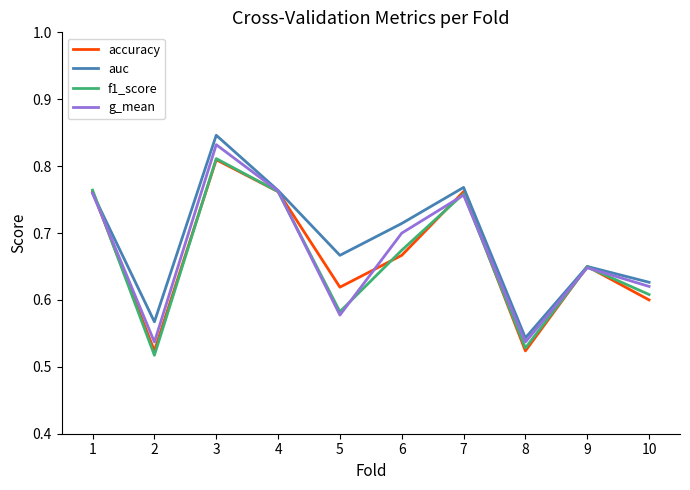

What are all the series names shown in the legend?

accuracy, auc, f1_score, g_mean